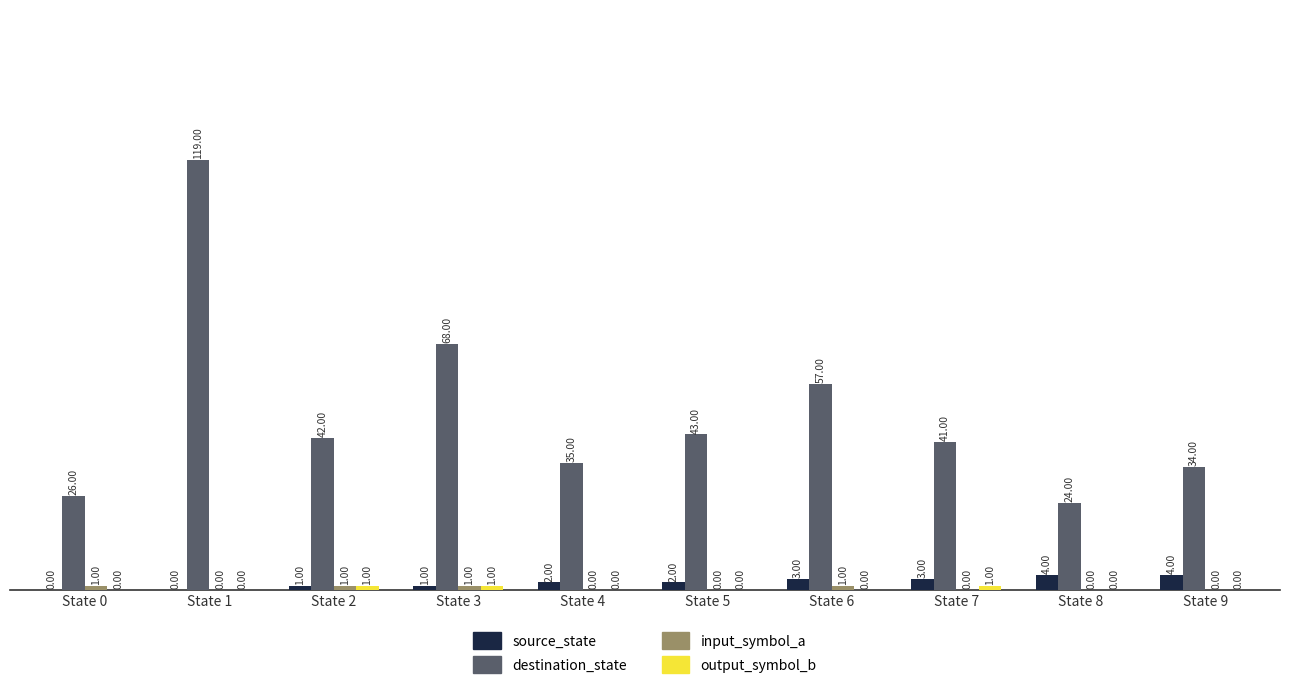

How many series are shown in this chart?

4